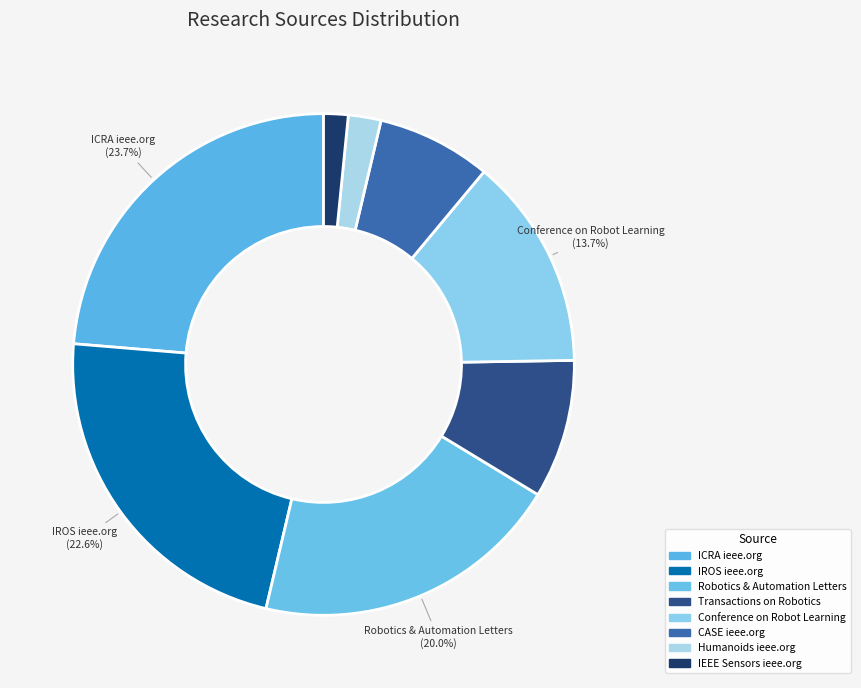

Rank the categories by value from highest to lowest.

ICRA ieee.org, IROS ieee.org, Robotics & Automation Letters, Conference on Robot Learning, Transactions on Robotics, CASE ieee.org, Humanoids ieee.org, IEEE Sensors ieee.org